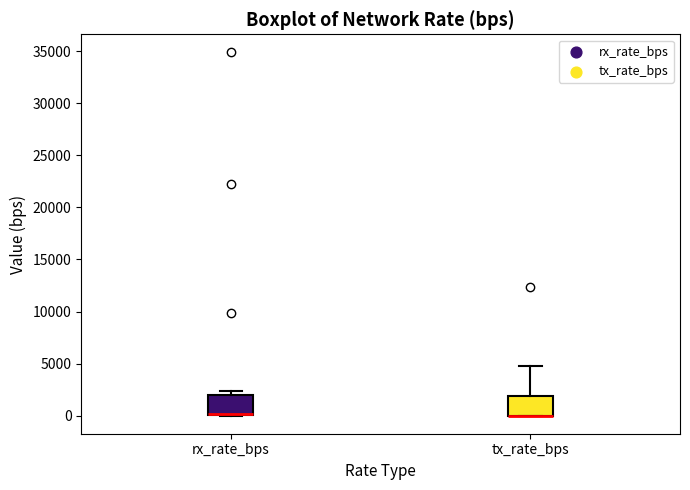

Where is the upper edge of the box for rx_rate_bps on the y-axis? The values are not printed on the chart, so give them approximately, as read against the axis.

2000